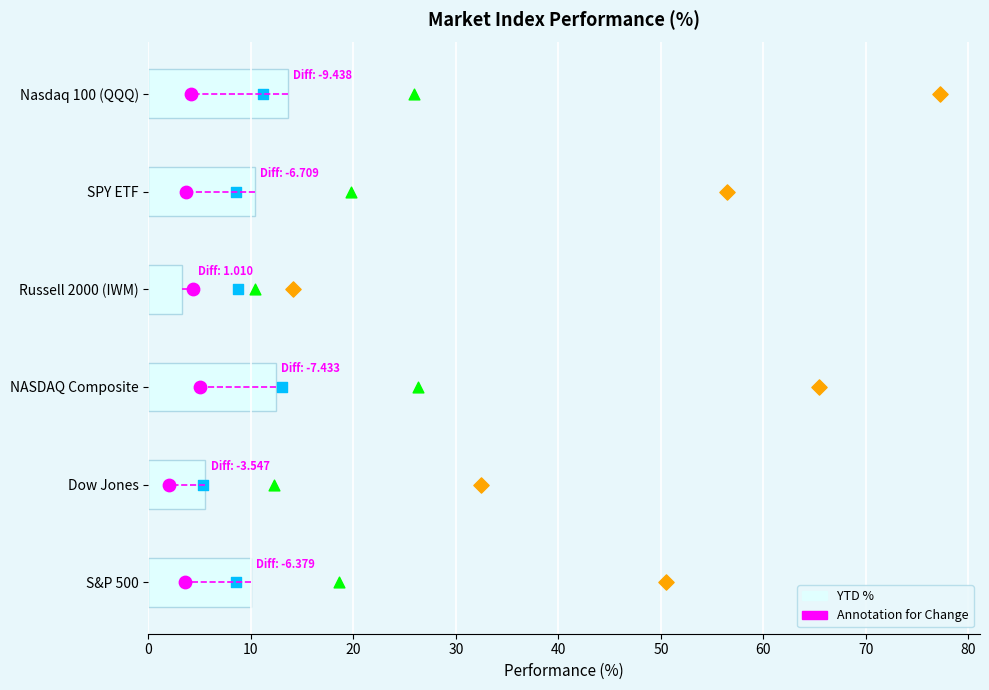

At how many categories does at least one series exceed 13?

1